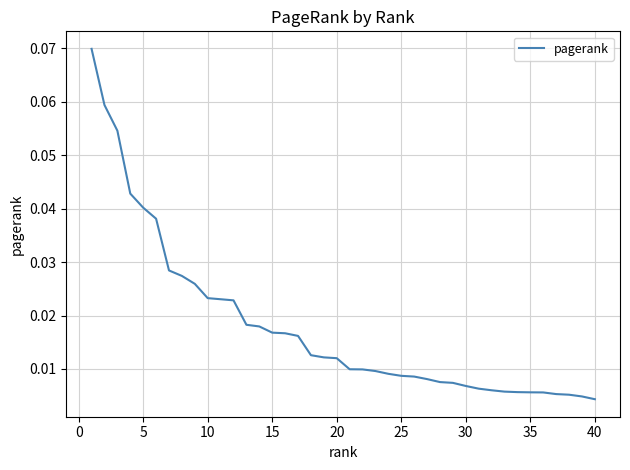

Which has a higher value, 5 or 35?

5